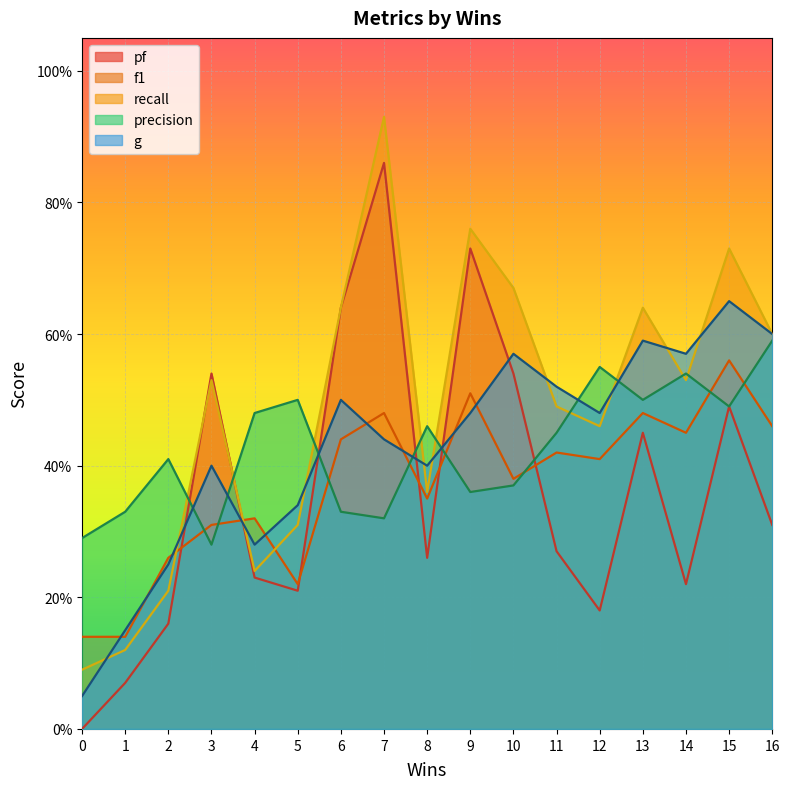

What are all the series names shown in the legend?

pf, f1, recall, precision, g